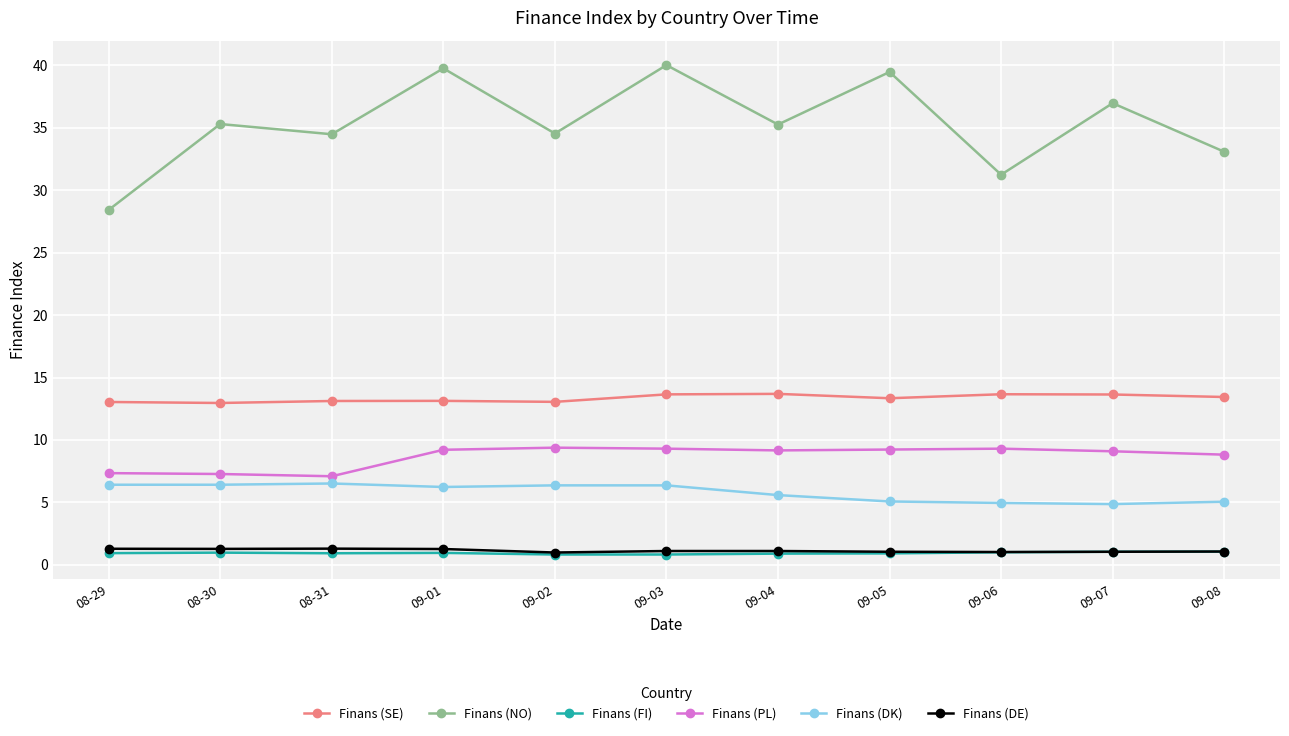

Is it true that Finans (SE) equals 18.1 at 08-31?

False